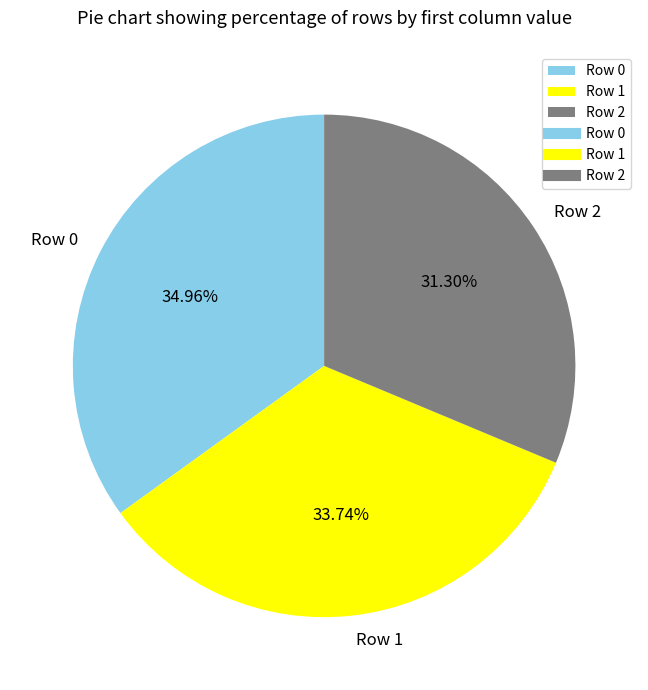

What is the ratio of the value at Row 0 to the value at Row 1?

1.0